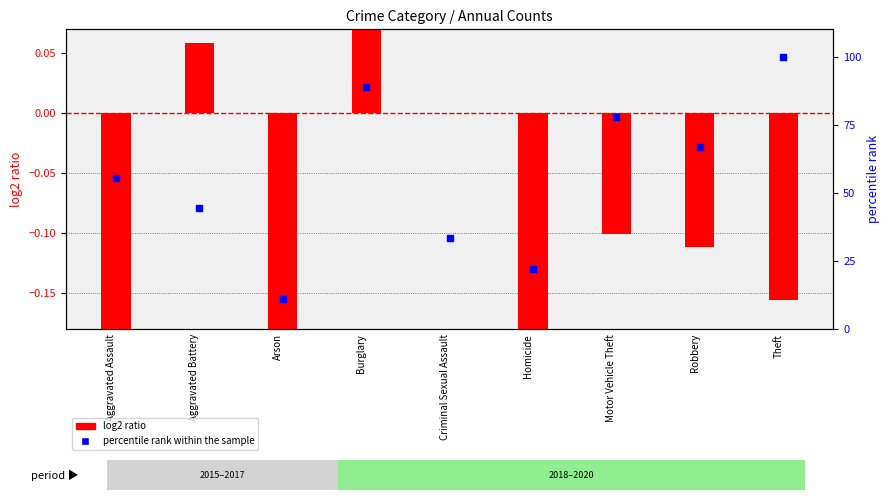

Is the value of log2 ratio at Aggravated Battery greater than the value of percentile rank within the sample at Homicide?

No